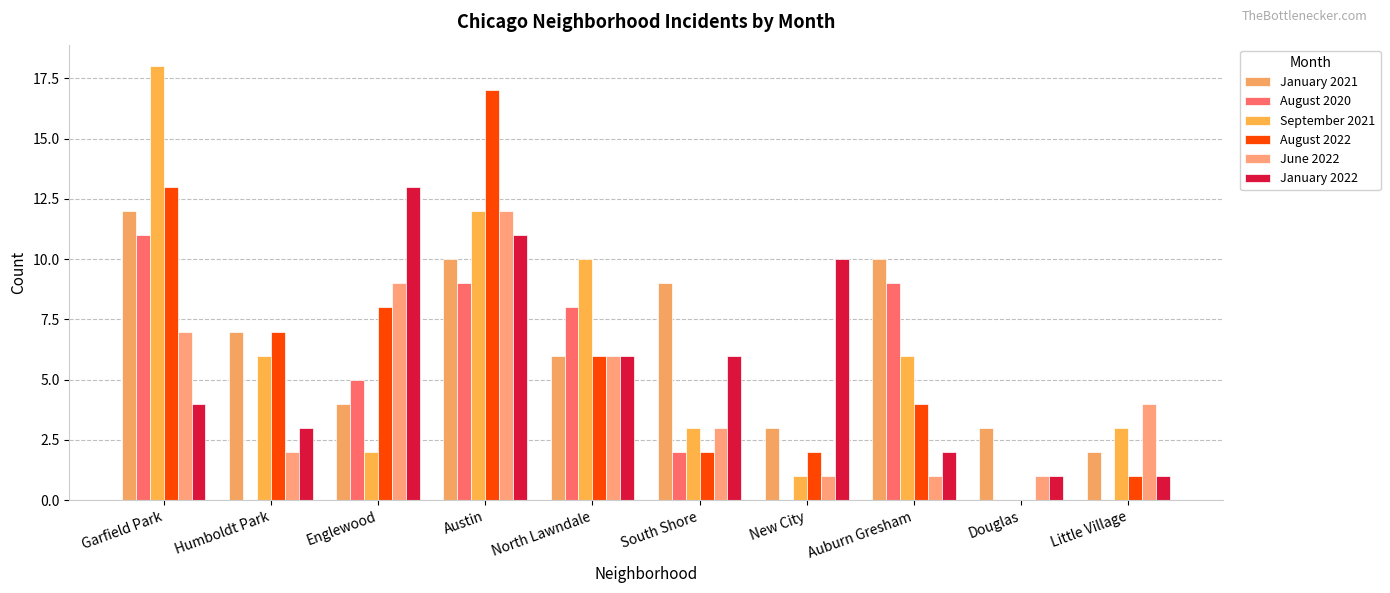

What is the difference between the highest and lowest values at Englewood?

11